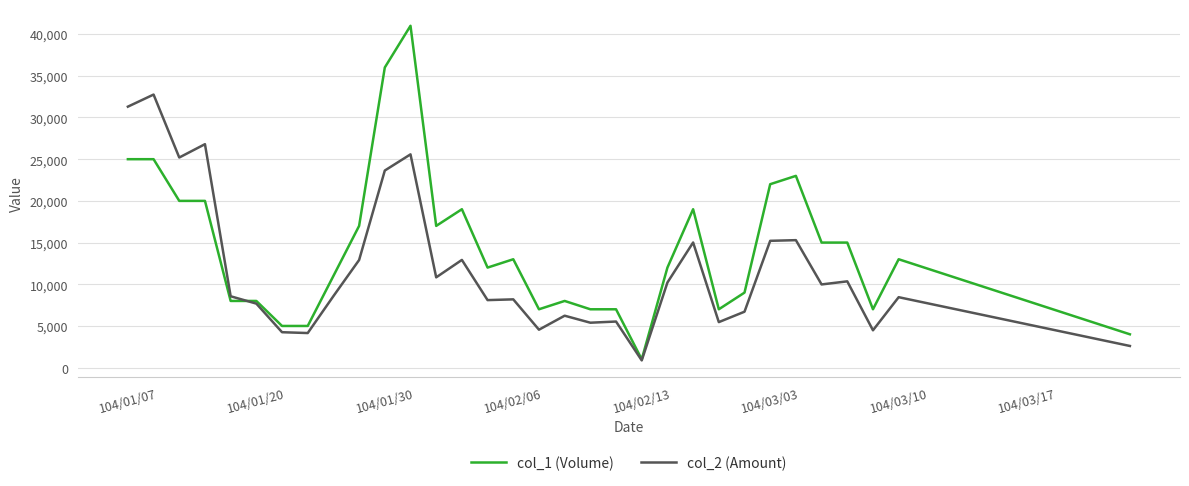

Rank the series by their maximum value, from highest to lowest.

col_1 (Volume), col_2 (Amount)